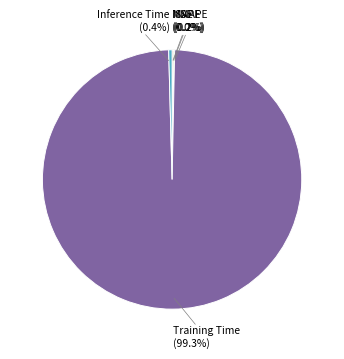

Does Inference Time account for over 50% of the chart?

No